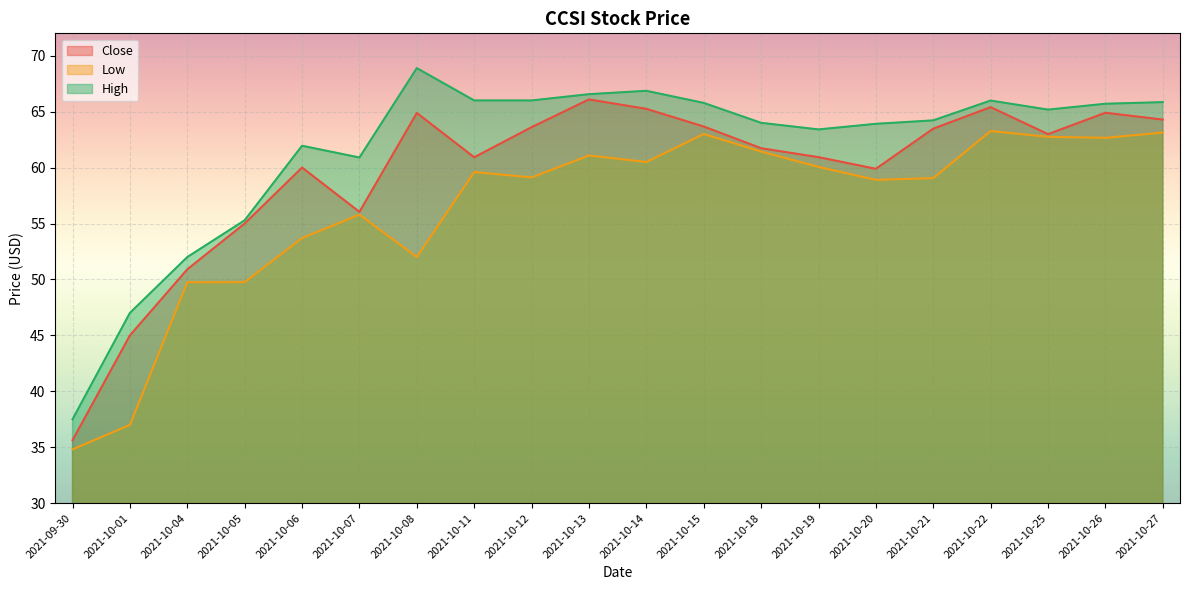

Reading left to right, list all the values displayed in this chart.

Close: 35.6	45.0	50.9	55.0	60.0	56.0	64.9	60.9	63.6	66.1	65.2	63.7	61.7	60.9	59.9	63.5	65.4	63.0	64.9	64.3
Low: 34.8	37.0	49.8	49.8	53.7	55.8	52.0	59.6	59.1	61.1	60.5	63.0	61.4	60.1	58.9	59.1	63.3	62.8	62.7	63.1
High: 37.5	47.0	52.0	55.3	62.0	60.9	68.9	66.0	66.0	66.6	66.9	65.8	64.0	63.4	63.9	64.2	66.0	65.2	65.7	65.8